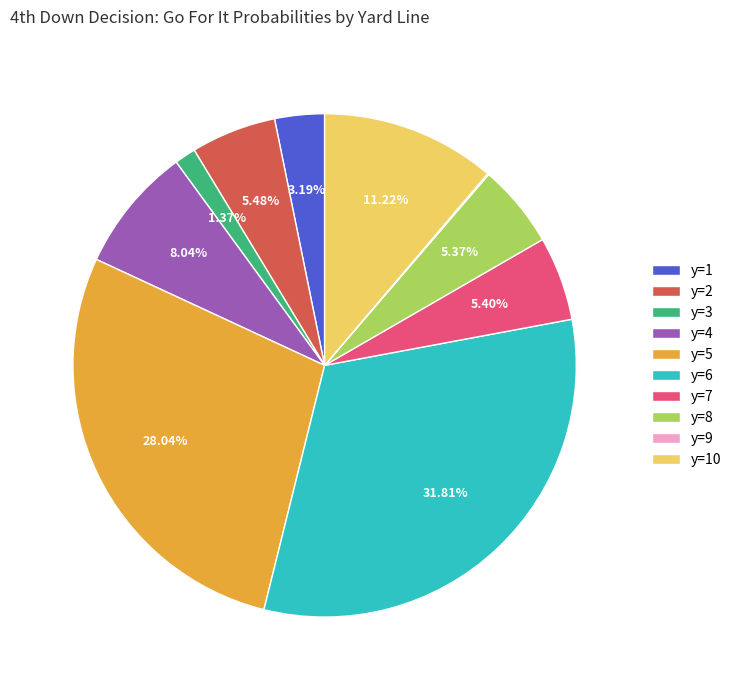

To the nearest percent, what is the difference between the largest and smallest slice percentages?

32%